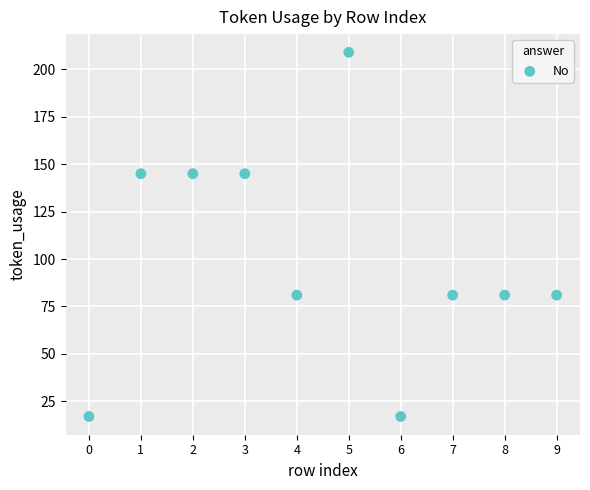

What is the average Y value?

100